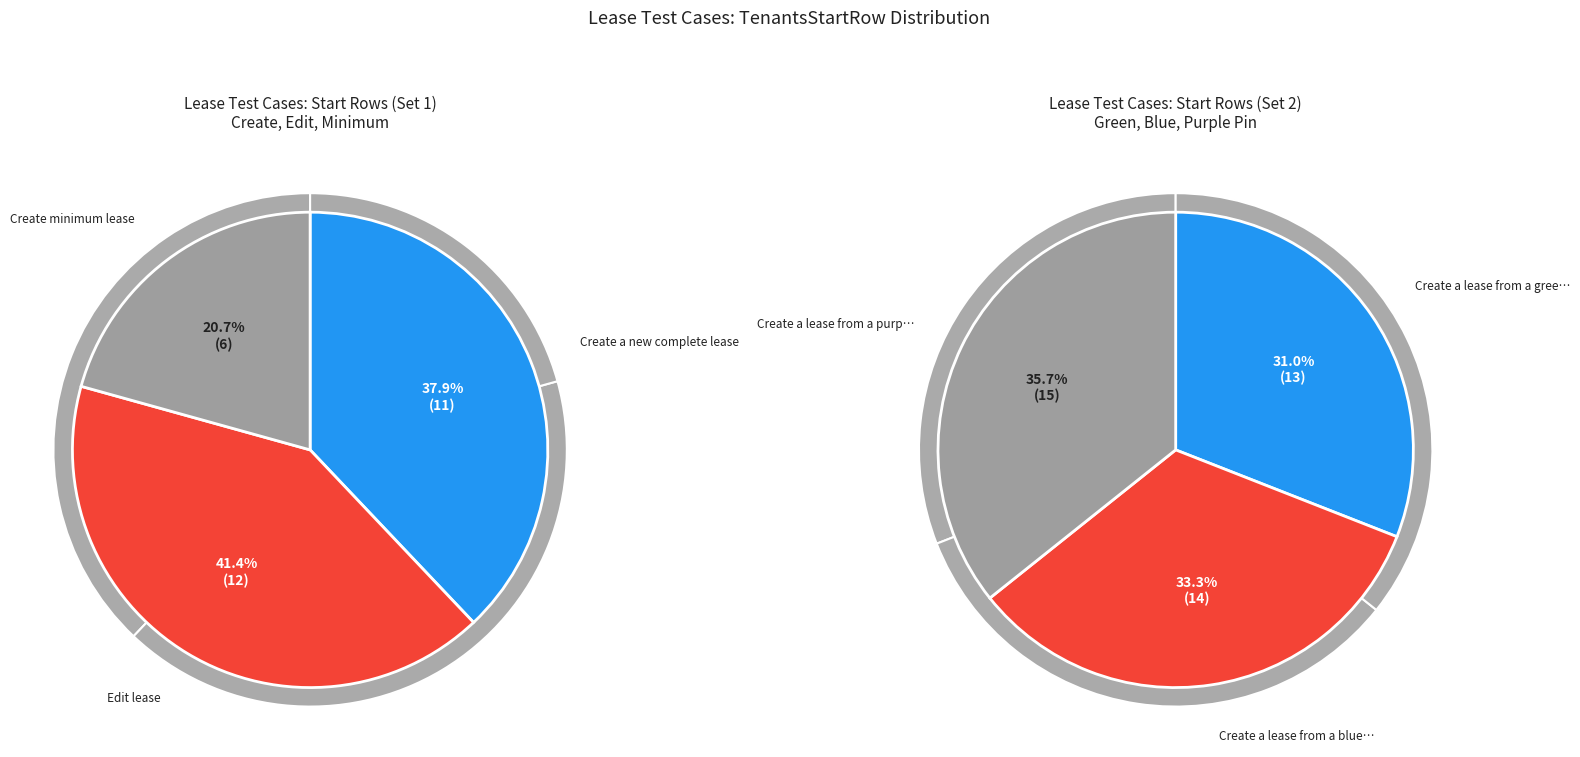

Rank the categories by value from highest to lowest.

Create a lease from a purple pin, Create a lease from a blue pin, Create a lease from a green pin, Edit lease, Create a new complete lease, Create minimum lease